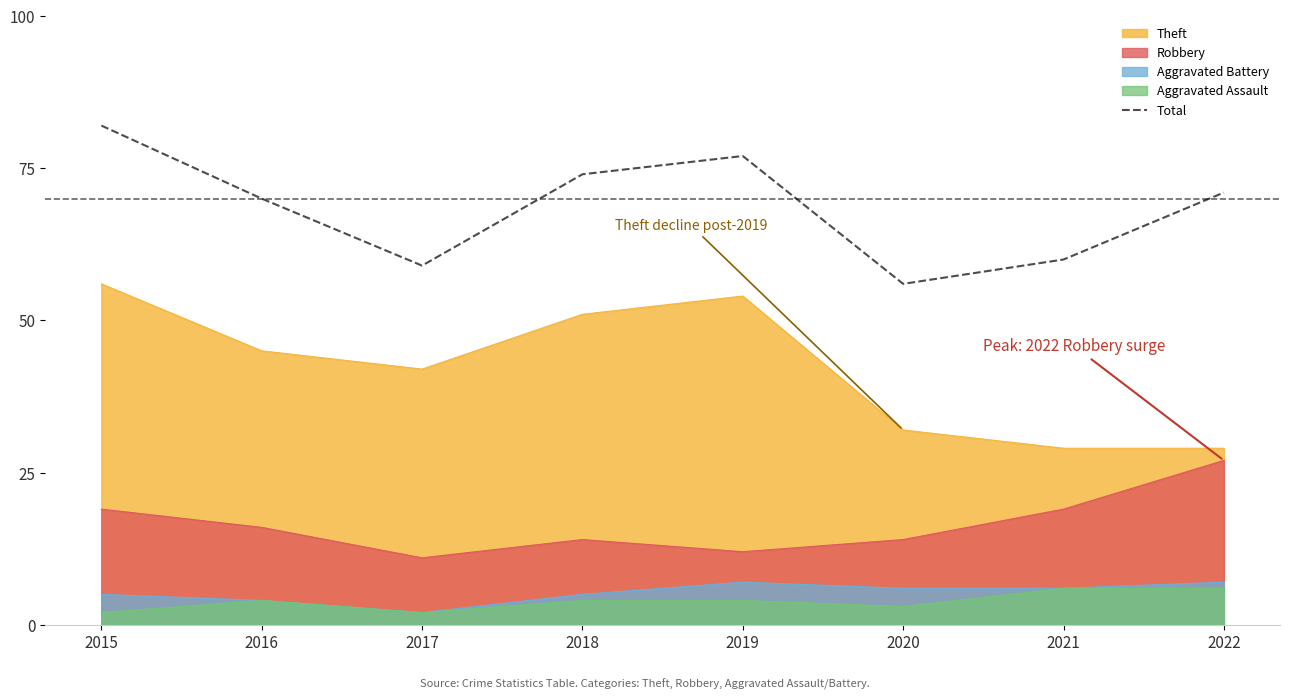

What is the greatest value displayed?

82